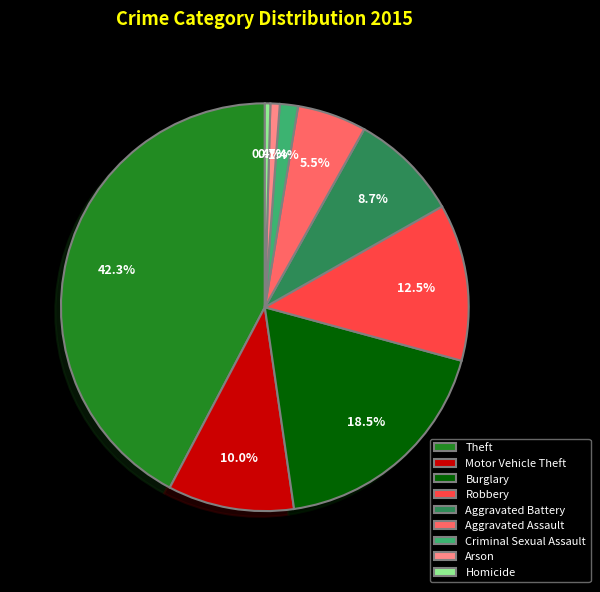

To the nearest percent, what is the difference between the largest and smallest slice percentages?

42%